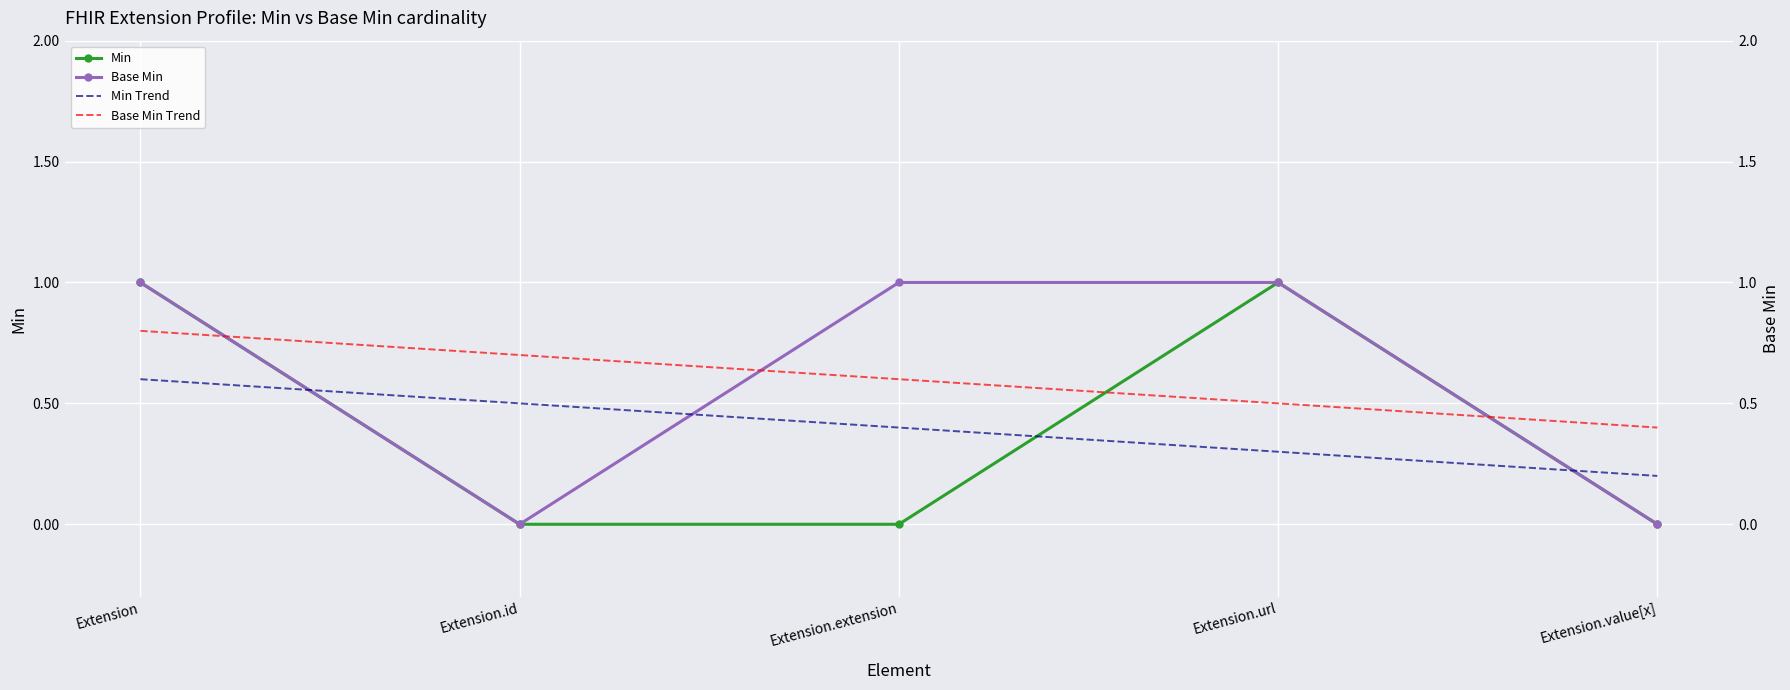

True or false: Base Min has more than 0 interior local peaks.

False